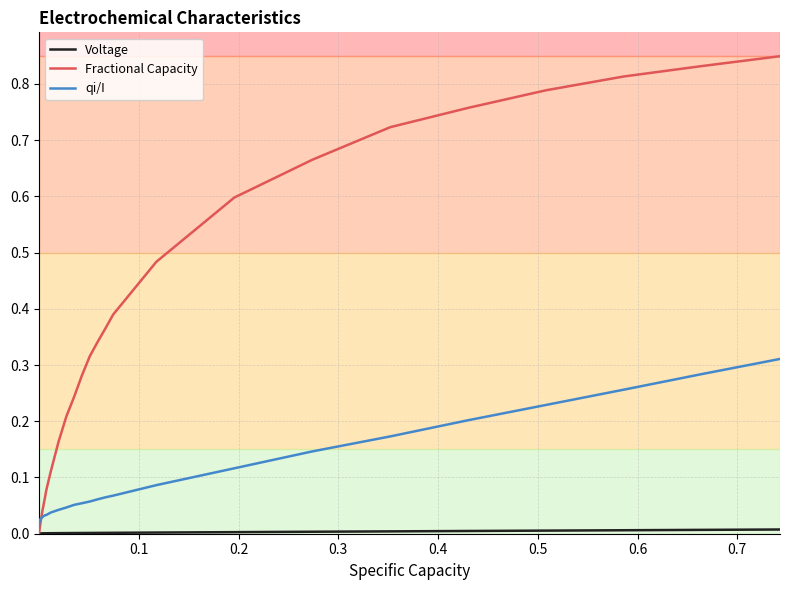

Which series has the widest spread of values?

Fractional Capacity